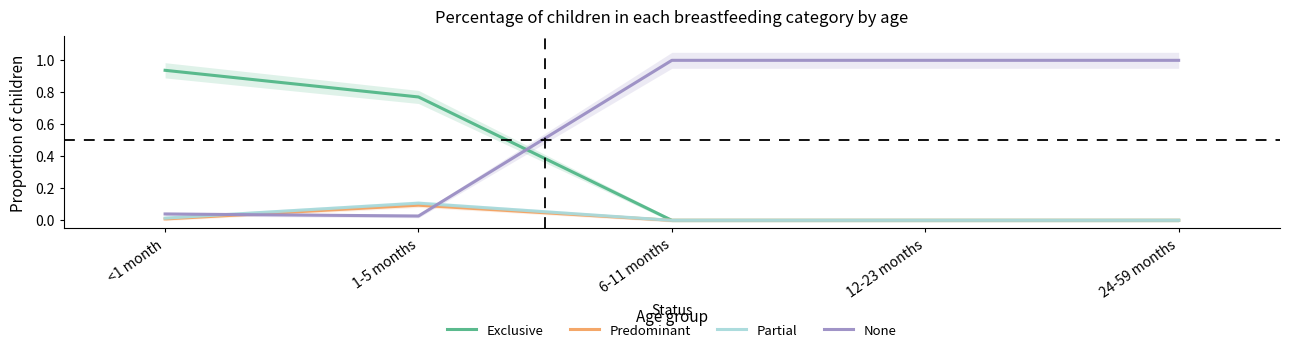

Where is the first local maximum for Partial?

1-5 months